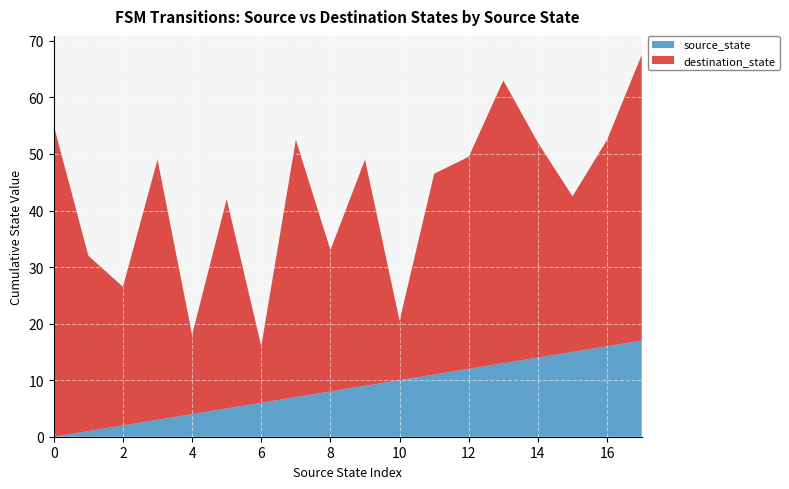

What is the highest value of the source_state series?

17.0